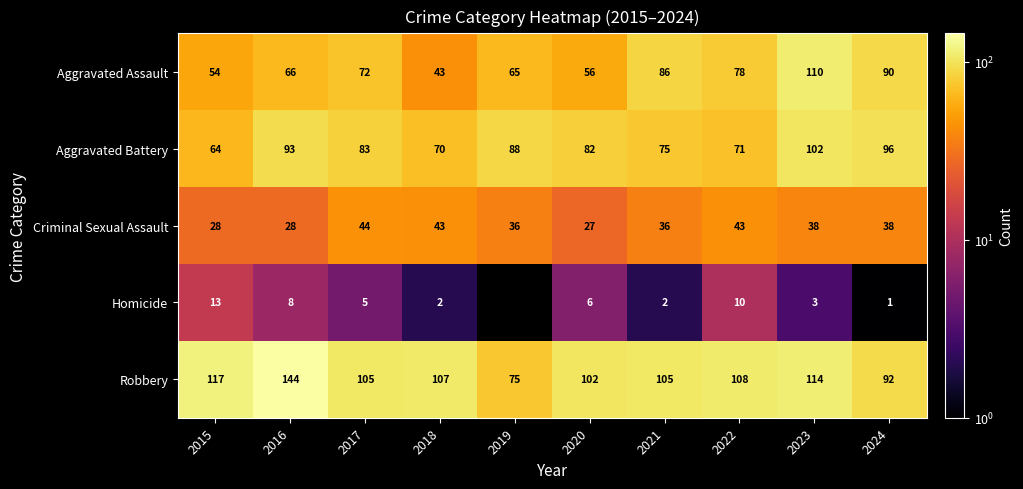

How many distinct data groups are displayed?

5